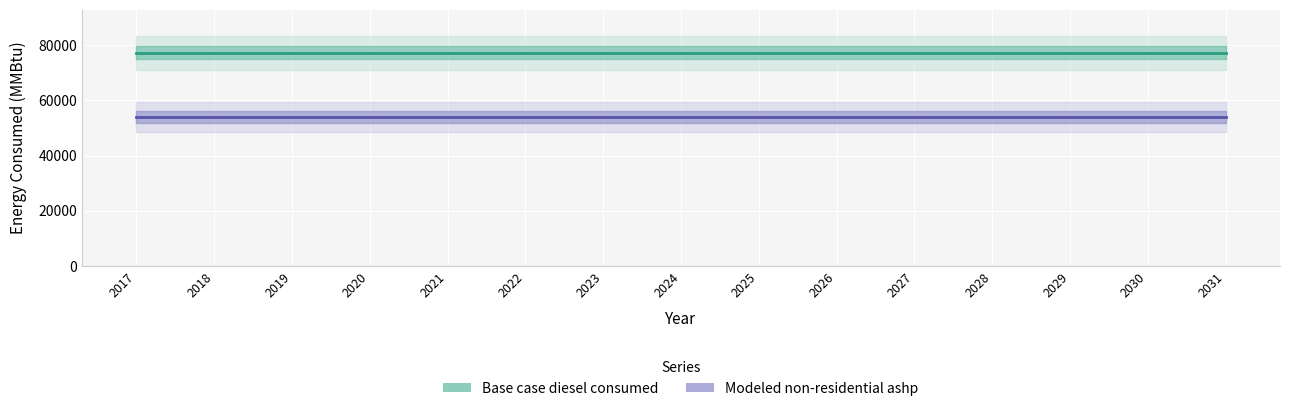

List the series in order of their peak value, highest first.

Base case diesel consumed, Modeled non-residential ashp